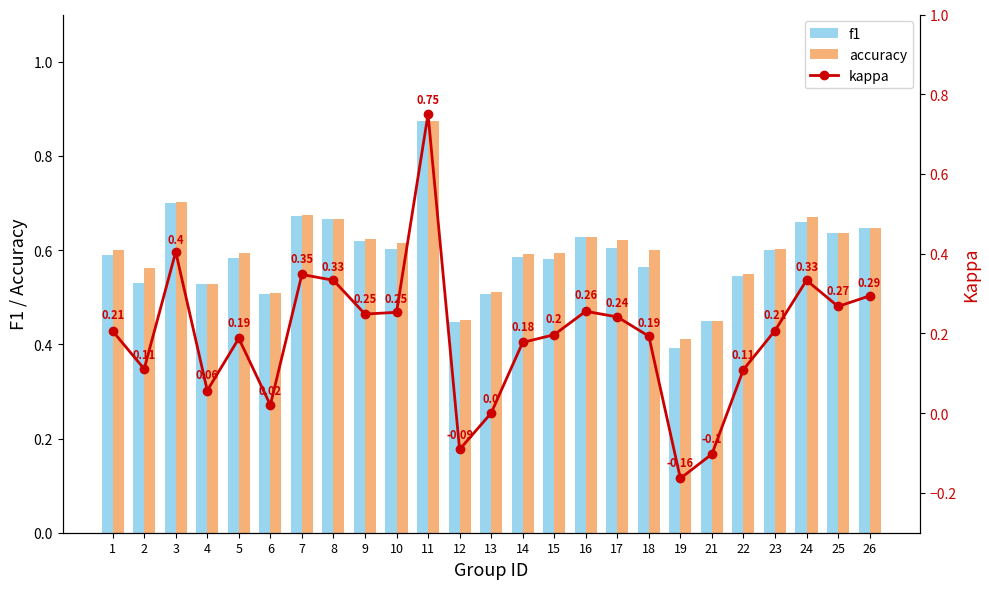

Reading right to left, transcribe all the data shown in this chart.

f1: 0.6	0.6	0.7	0.6	0.5	0.5	0.4	0.6	0.6	0.6	0.6	0.6	0.5	0.4	0.9	0.6	0.6	0.7	0.7	0.5	0.6	0.5	0.7	0.5	0.6
accuracy: 0.6	0.6	0.7	0.6	0.5	0.5	0.4	0.6	0.6	0.6	0.6	0.6	0.5	0.5	0.9	0.6	0.6	0.7	0.7	0.5	0.6	0.5	0.7	0.6	0.6
kappa: 0.3	0.3	0.3	0.2	0.1	-0.1	-0.2	0.2	0.2	0.3	0.2	0.2	0.0	-0.1	0.8	0.3	0.2	0.3	0.3	0.0	0.2	0.1	0.4	0.1	0.2